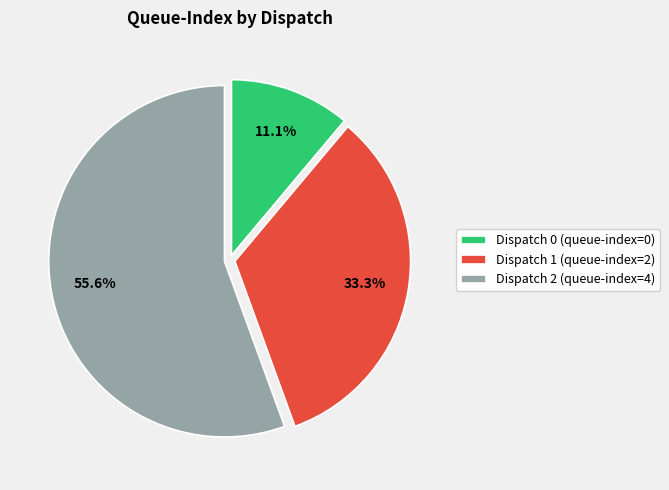

To the nearest percent, what is the difference between the largest and smallest slice percentages?

44%